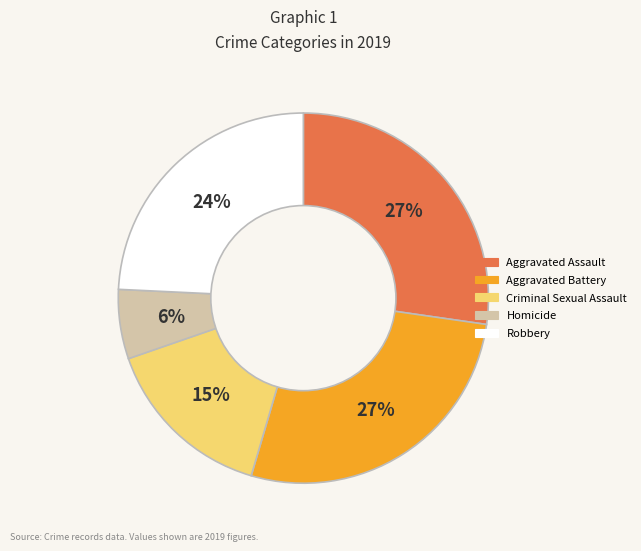

Combined, do Homicide and Robbery account for over 50%?

No